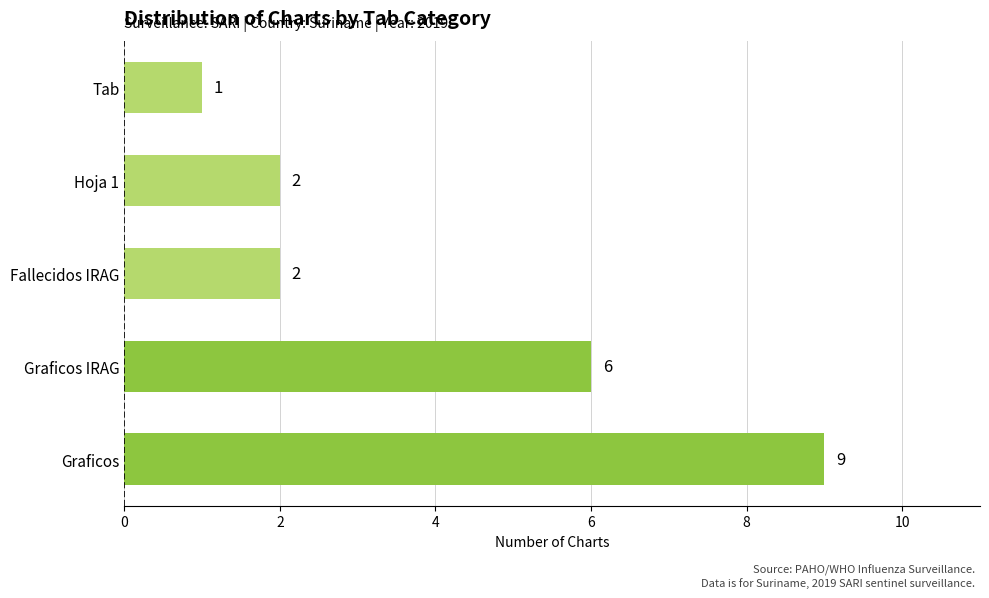

Reading bottom to top, list all the values displayed in this chart.

Graficos=9	Graficos IRAG=6	Fallecidos IRAG=2	Hoja 1=2	Tab=1